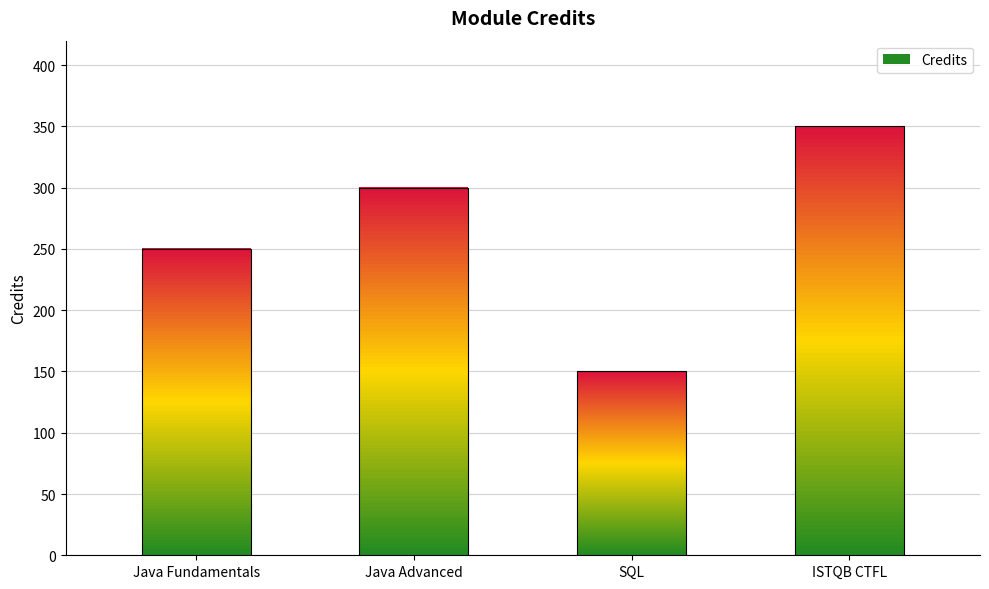

Count the number of categories in the chart.

4